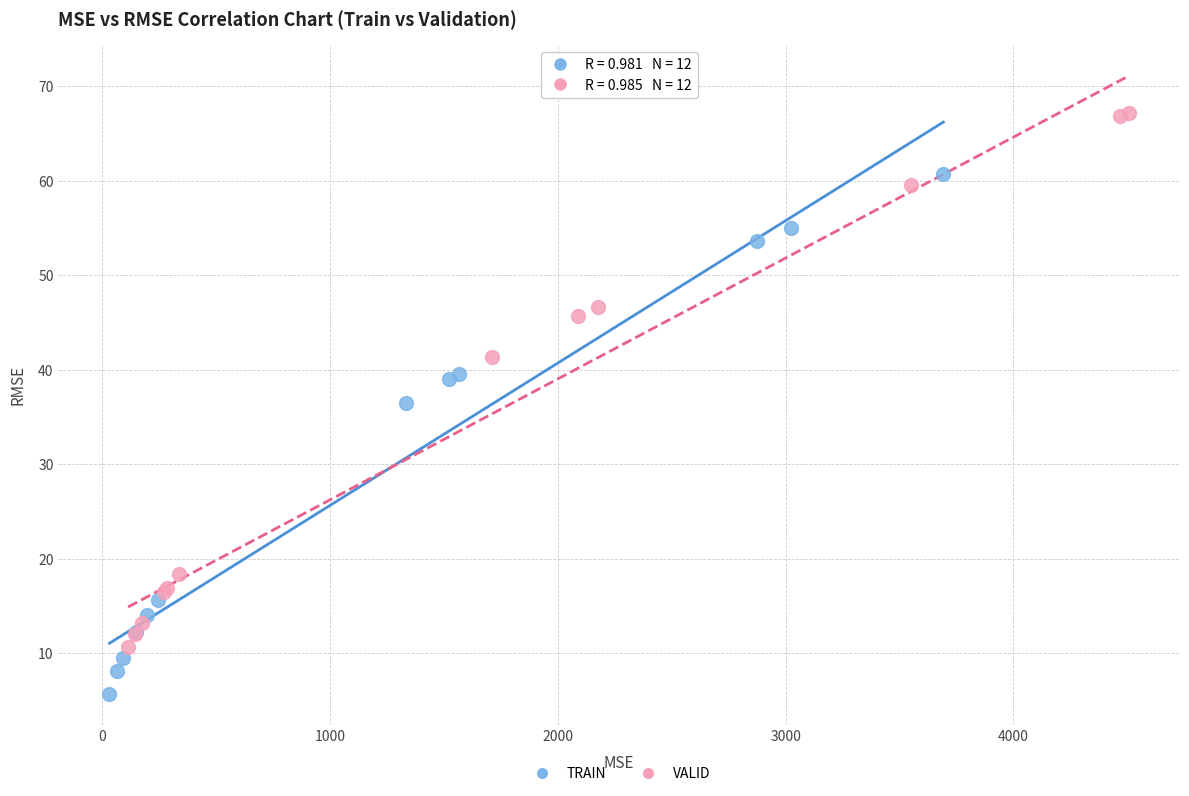

Which series has the widest spread of Y values?

VALID